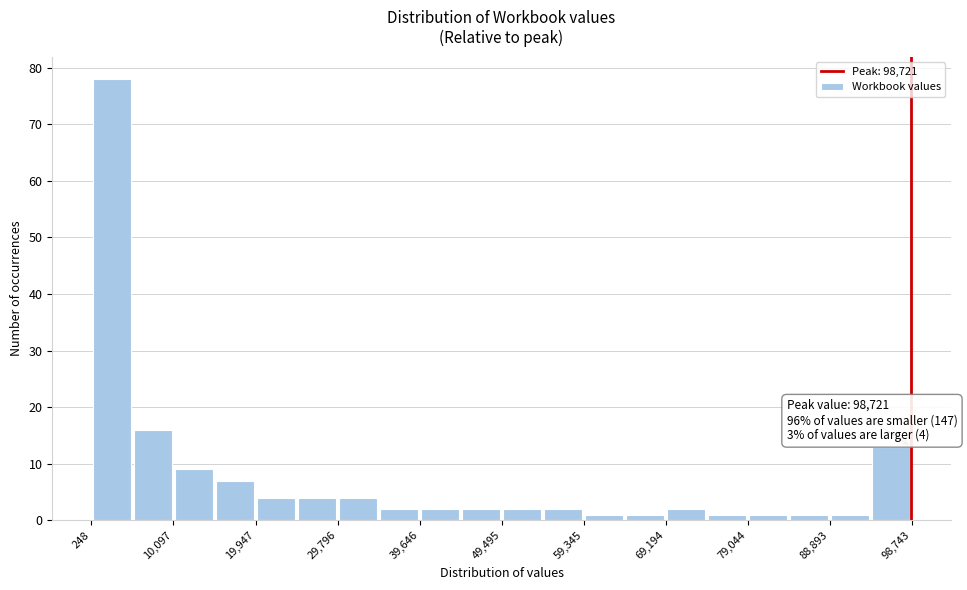

Which range on the x-axis has the tallest bar?

0 to 5000